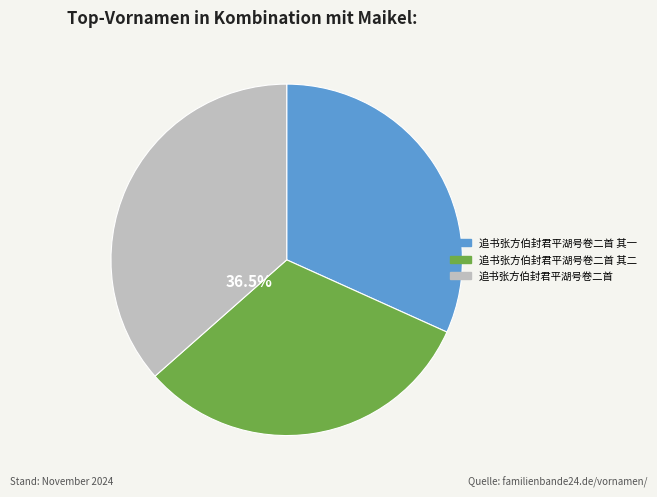

Does any single category account for the majority?

No